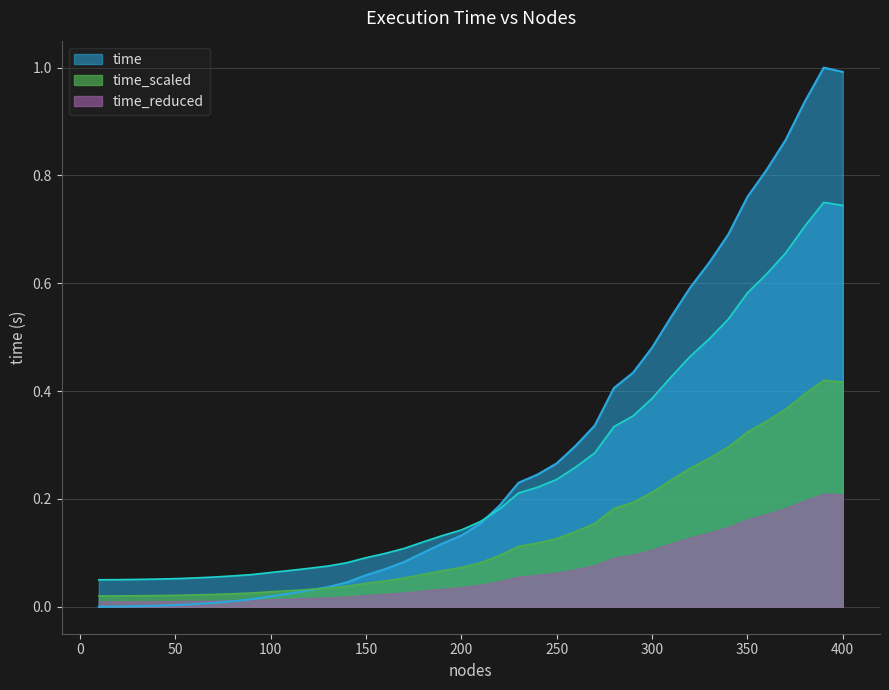

What is the change in value from 190 to 330?

+0.5